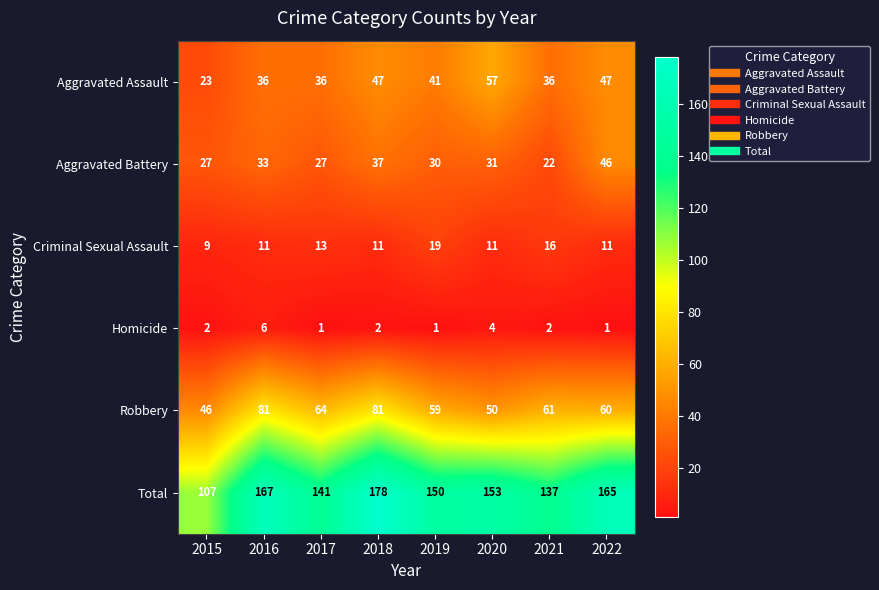

What is the difference between the Criminal Sexual Assault values at 2019 and 2021?

3